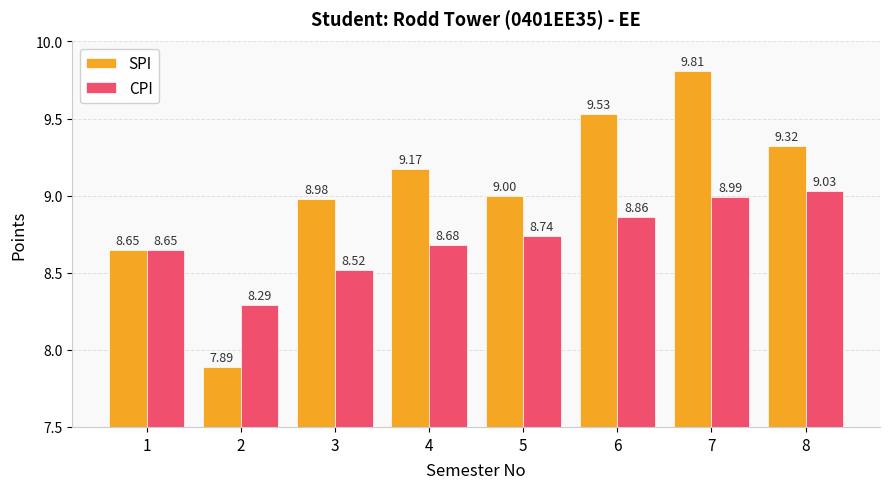

Which series has the largest total across all categories?

SPI